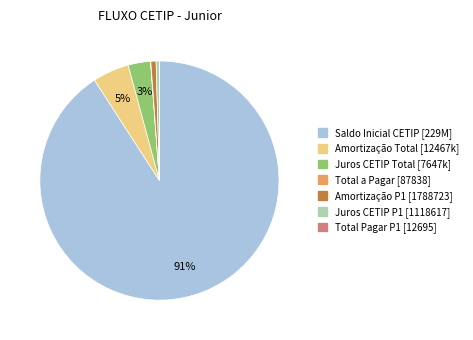

To the nearest percent, what is the average slice percentage?

14%